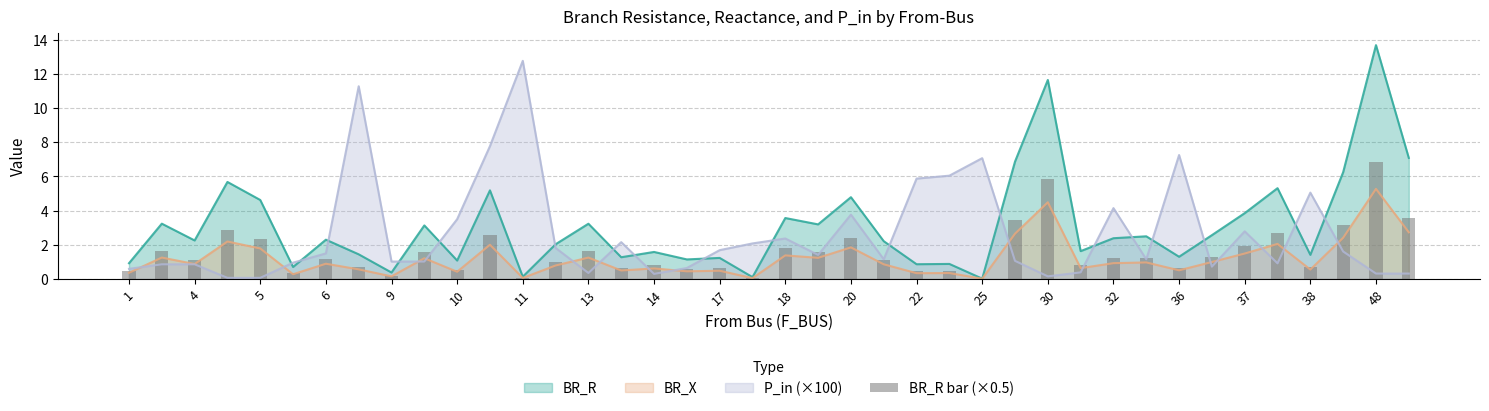

The value at 33 is 1.3. True or false?

True